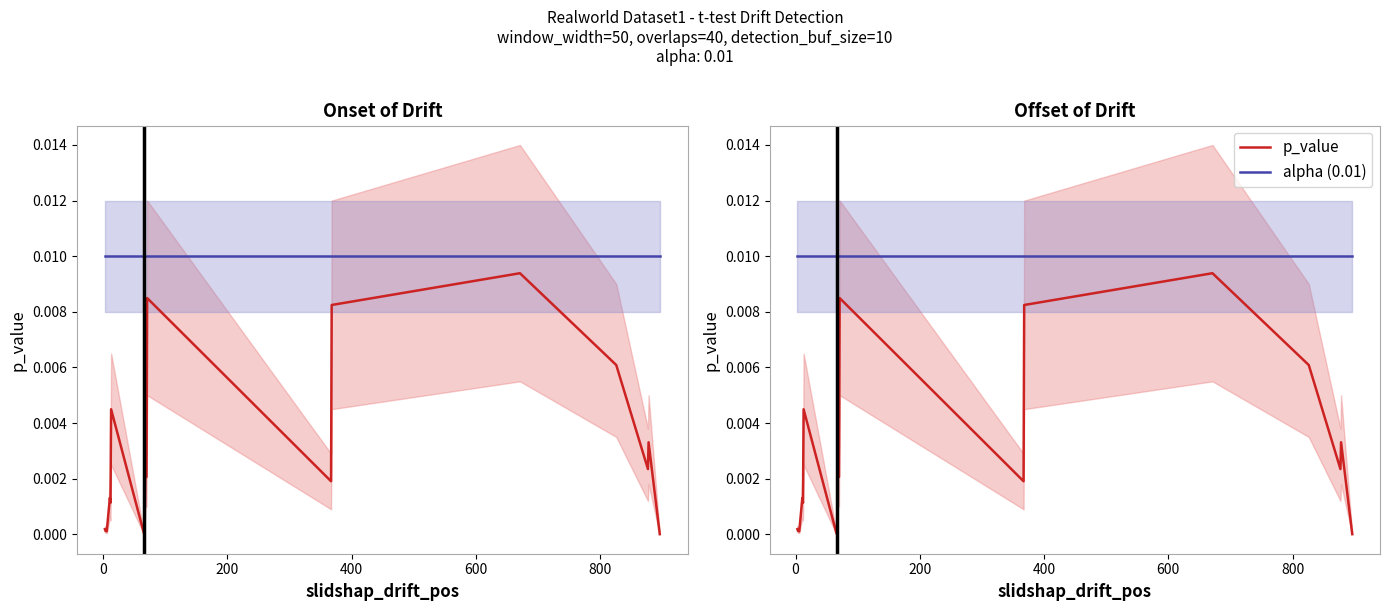

What is the sum of all alpha (0.01) values?

0.2